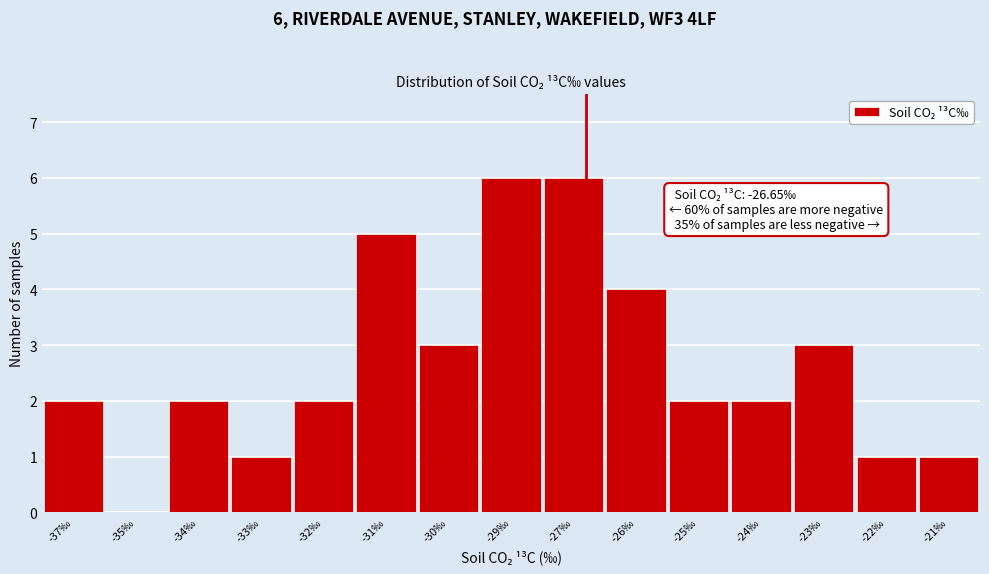

Reading left to right, what are all the values shown in this chart?

-37‰=2	-35‰=0	-34‰=2	-33‰=1	-32‰=2	-31‰=5	-30‰=3	-29‰=6	-27‰=6	-26‰=4	-25‰=2	-24‰=2	-23‰=3	-22‰=1	-21‰=1